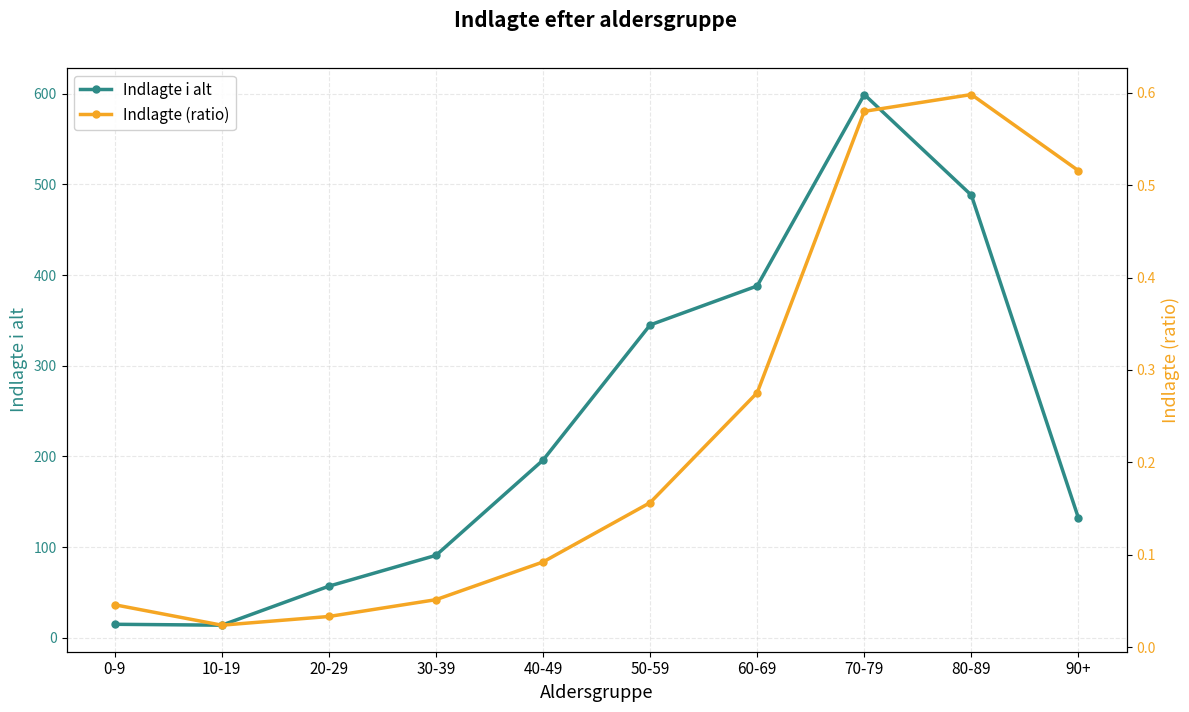

True or false: Indlagte i alt and Indlagte (ratio) intersect in this chart.

False